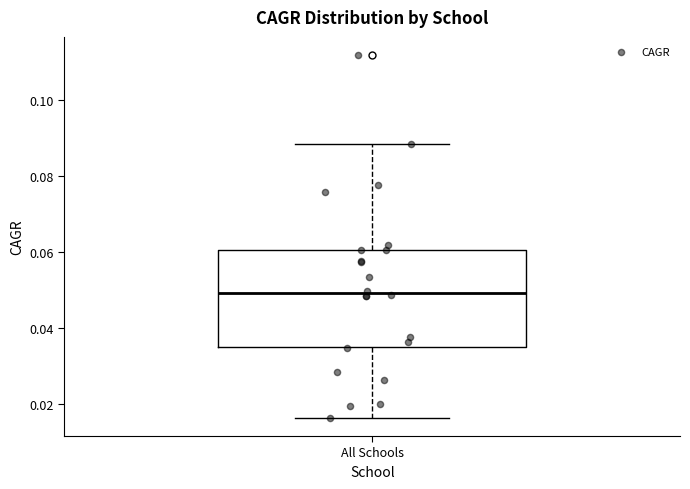

Transcribe this box plot: give where the median line is, the range the box spans, and where the two whiskers end, as read against the y-axis. The values are not printed on the chart, so give them approximately, as read against the axis.

median 0.050, box 0.034 to 0.060, whiskers 0.016 to 0.088